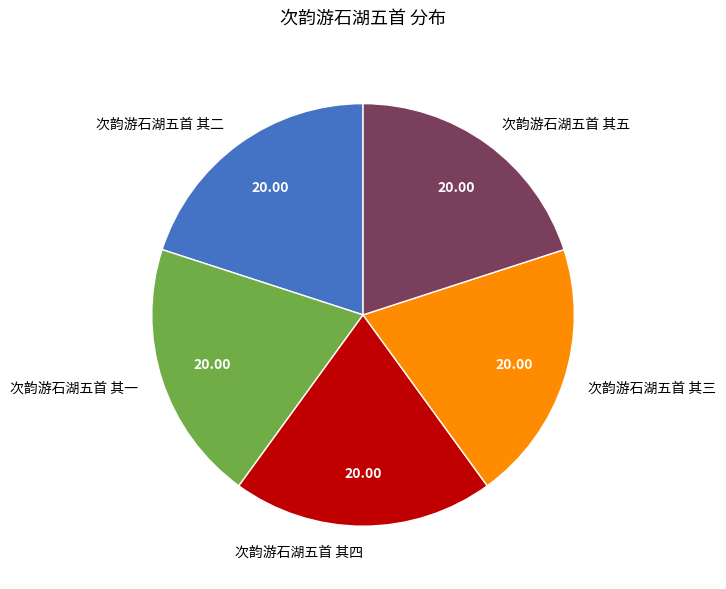

The 次韵游石湖五首 其四 slice represents 12% of the pie. True or false?

False